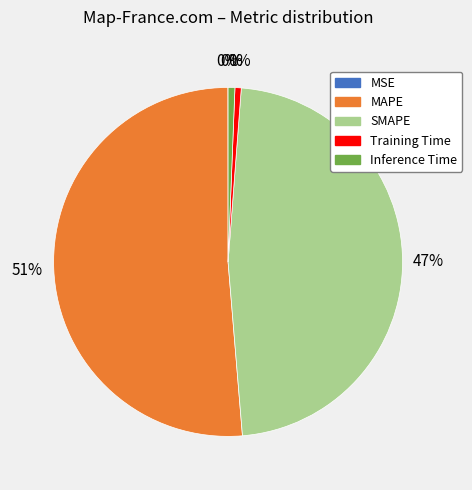

Is it true that MSE is 0% of the pie?

True